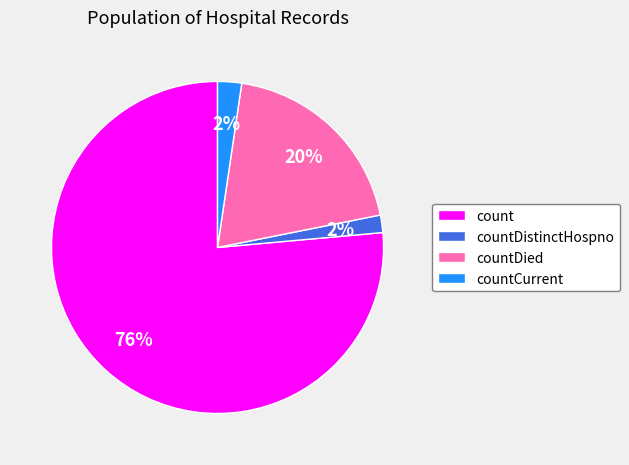

To the nearest percent, what percentage of the pie is countDistinctHospno?

2%